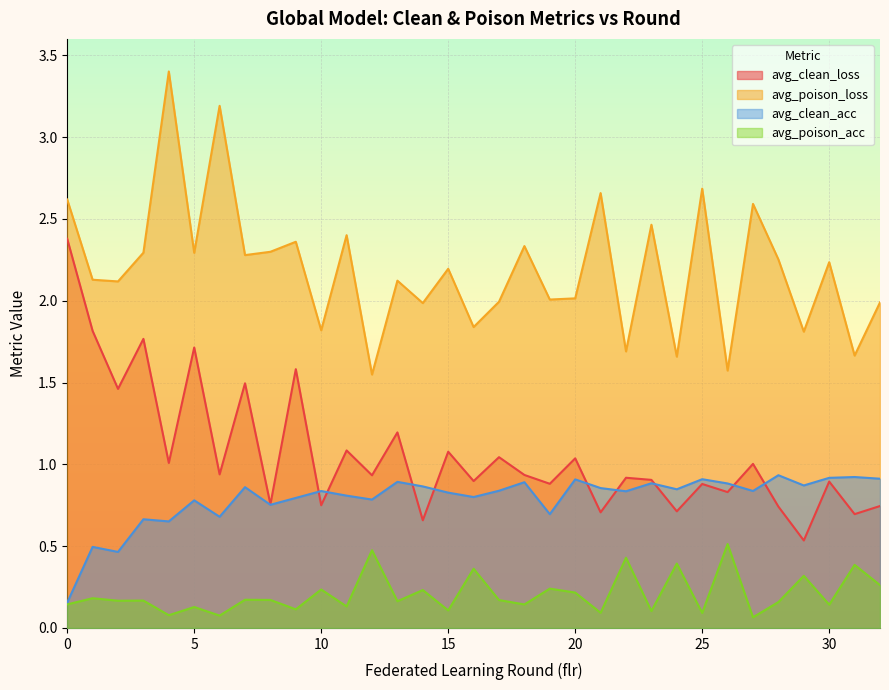

How many data points in avg_poison_loss are above 2?

22